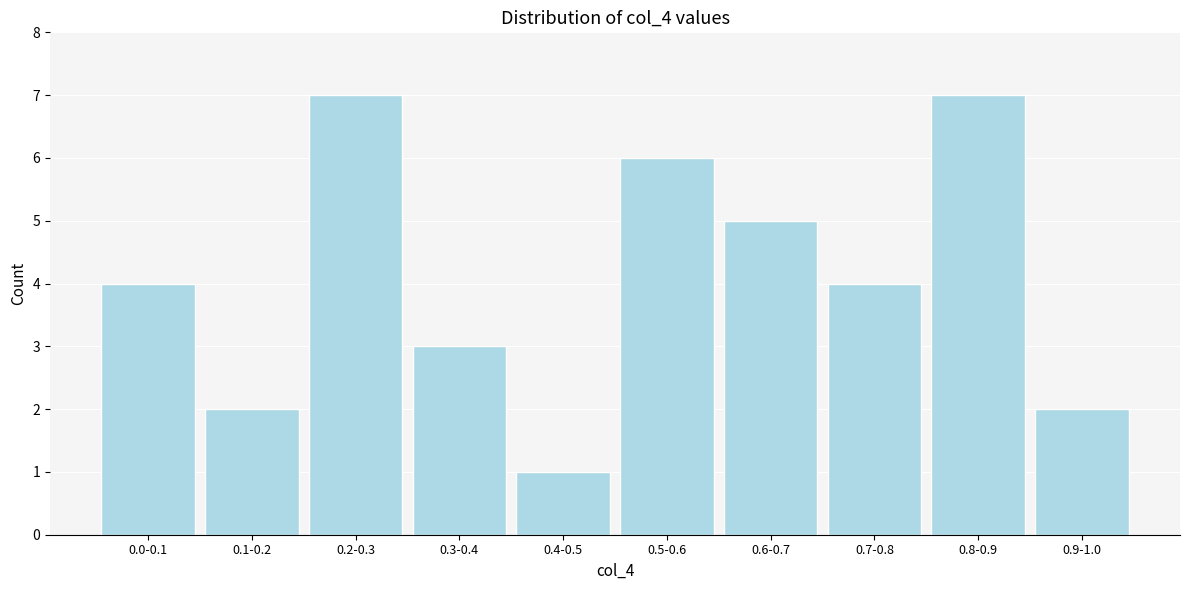

Reading left to right, extract all data points from this chart.

0.0-0.1=4	0.1-0.2=2	0.2-0.3=7	0.3-0.4=3	0.4-0.5=1	0.5-0.6=6	0.6-0.7=5	0.7-0.8=4	0.8-0.9=7	0.9-1.0=2